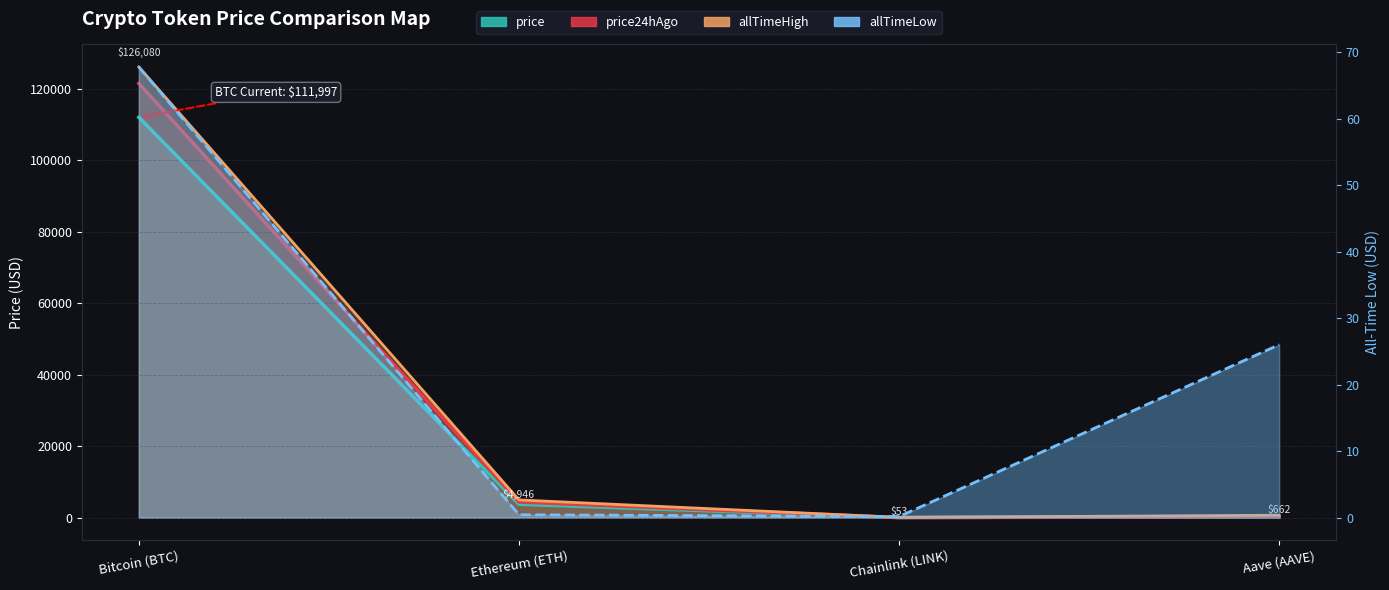

True or false: price has a value of 21.3 at Chainlink (LINK).

False